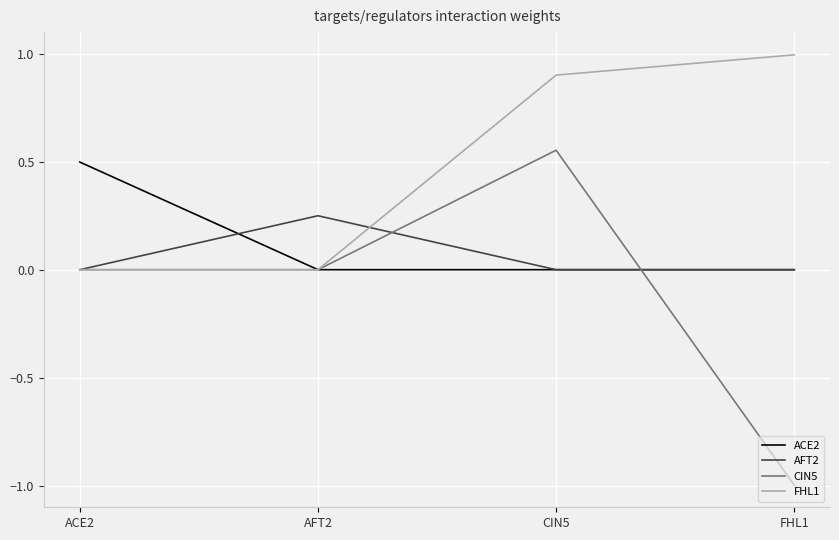

Which category has the highest value in the ACE2 series?

ACE2